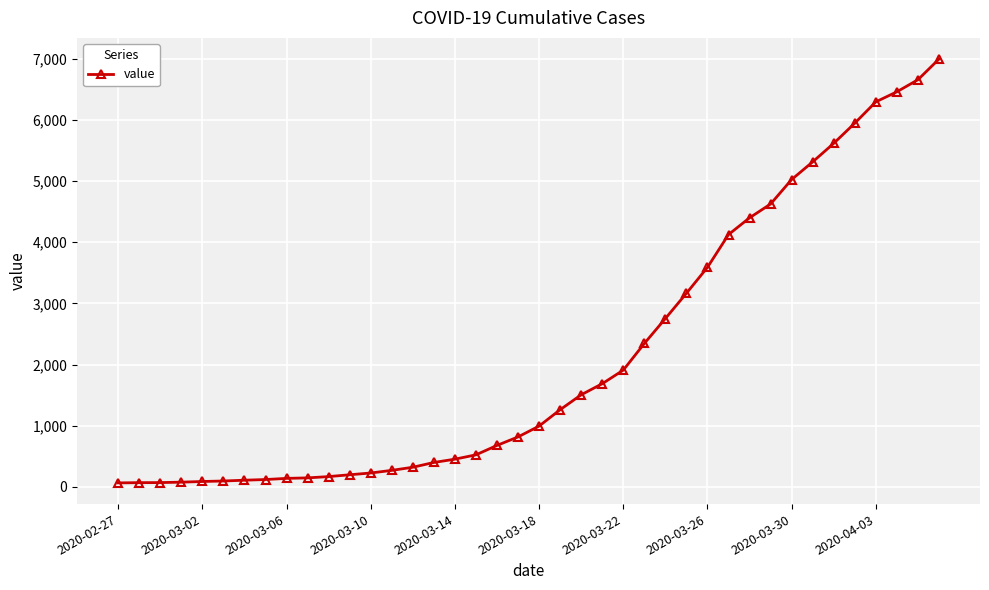

What is the maximum value shown in the chart?

6995